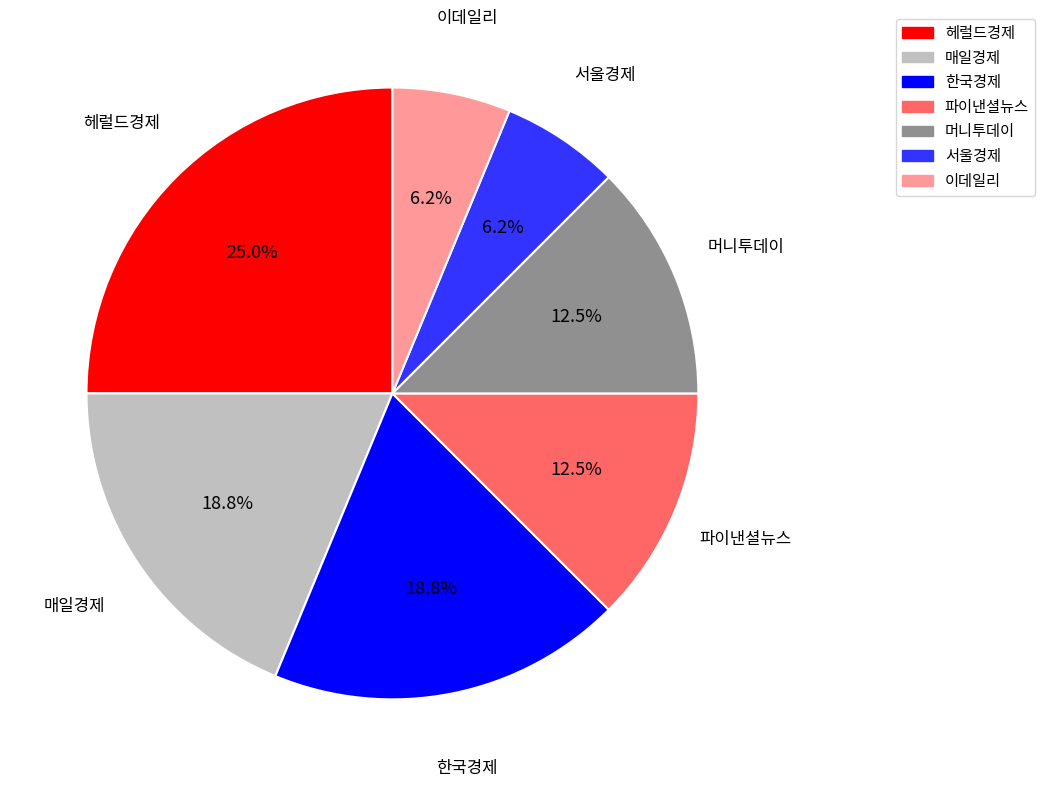

Approximately how many times larger is the value at 한국경제 compared to 헤럴드경제?

0.8